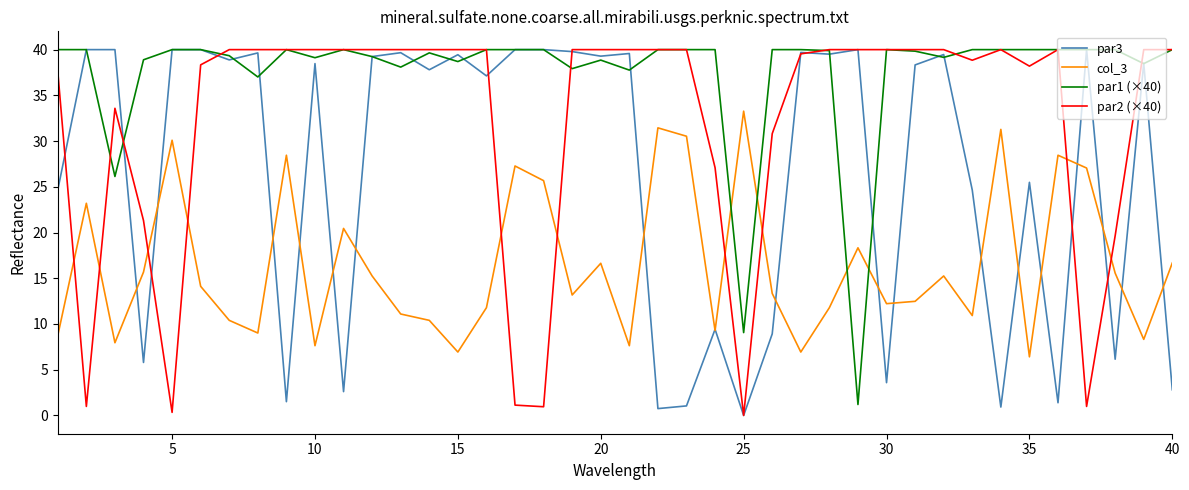

Rank the series by their average value, from highest to lowest.

par1 (×40), par2 (×40), par3, col_3